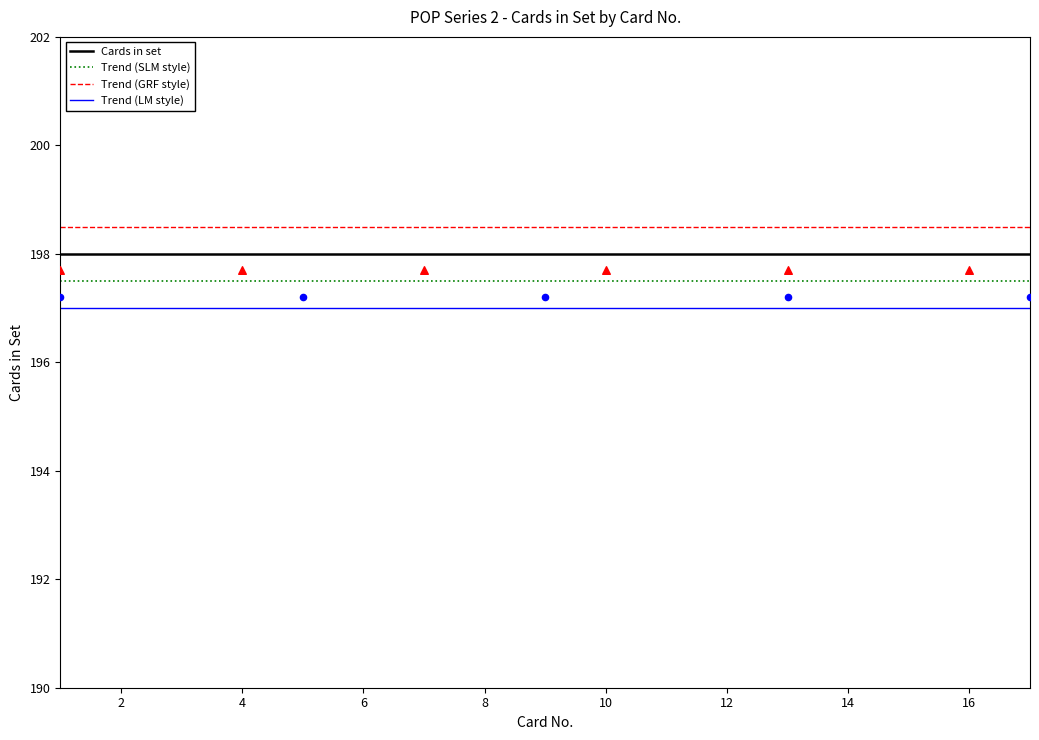

At how many categories does at least one series exceed 198?

17